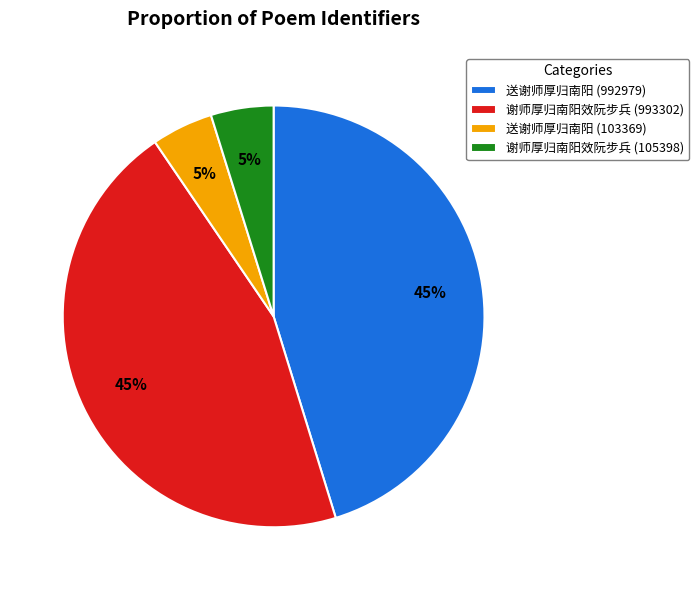

Is there a majority slice in this chart?

No